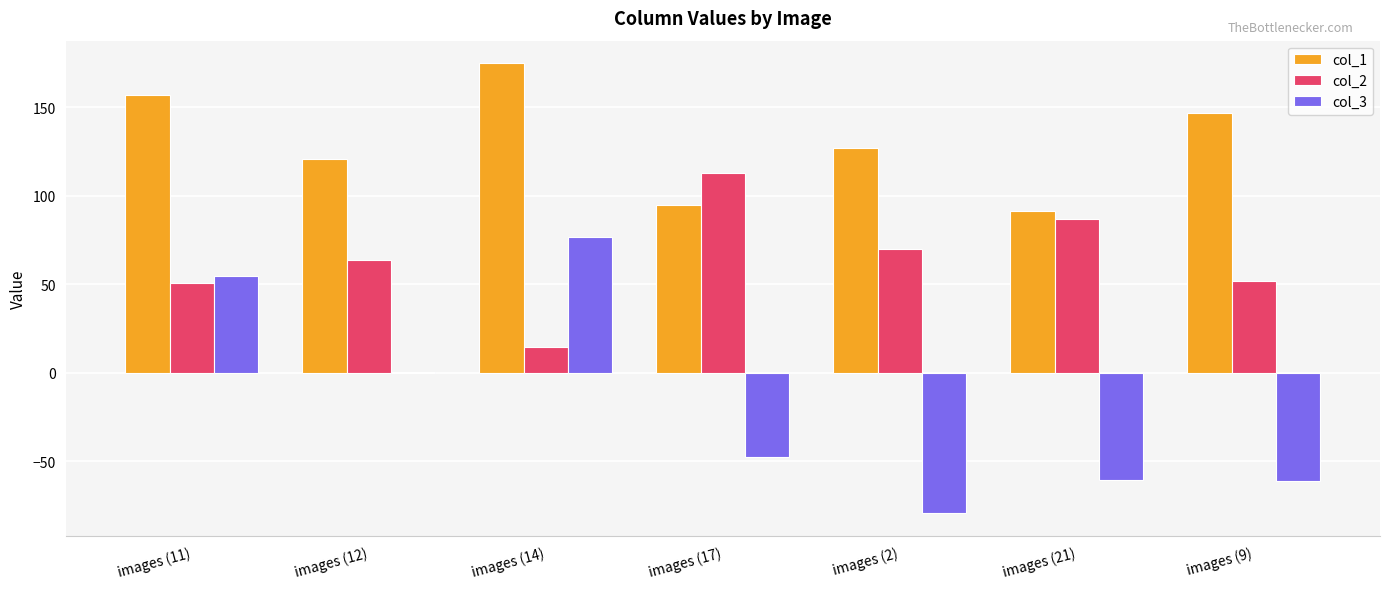

Where does the col_3 series first go above -47?

images (11)